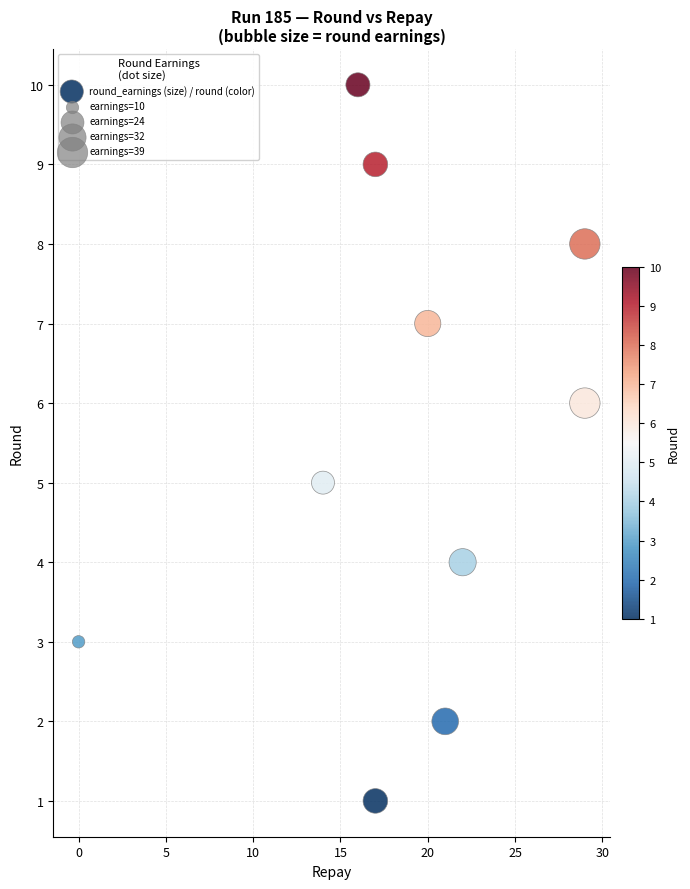

What is the average Y value?

6